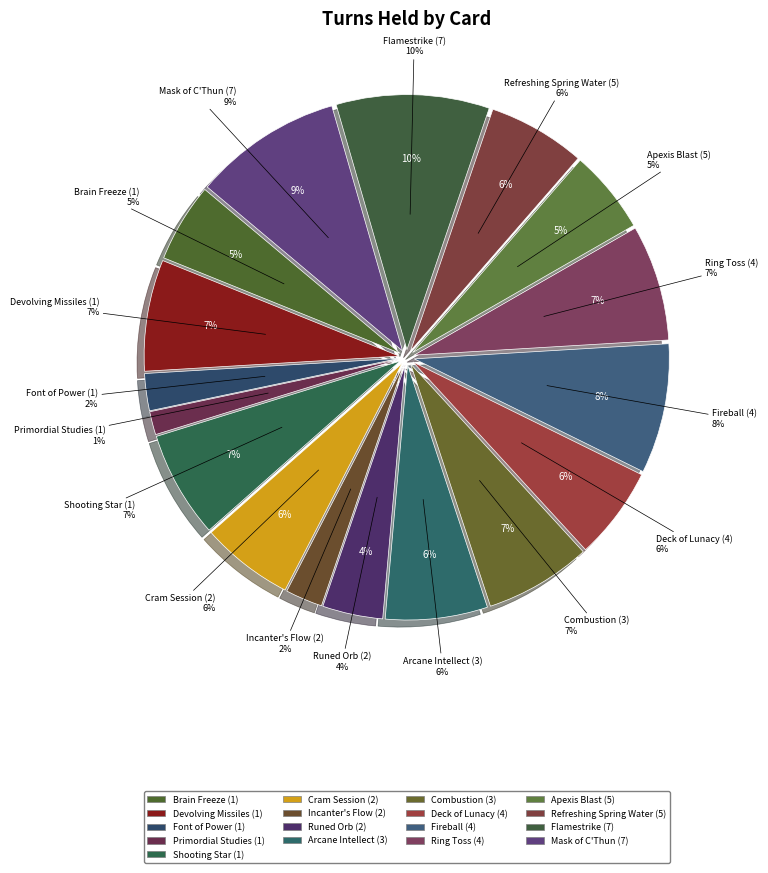

Does Font of Power (1) account for over 50% of the chart?

No